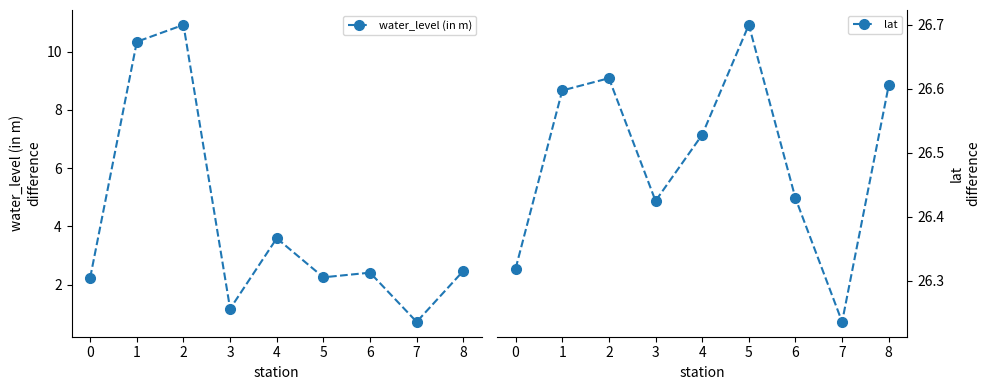

How many lines are shown in the chart?

2